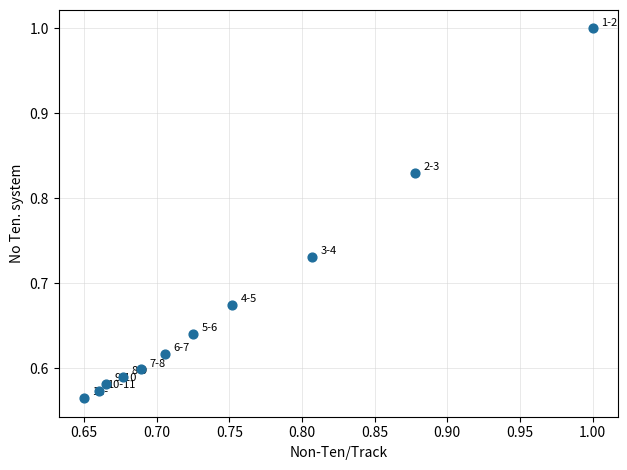

What is the range of X values (max minus min)?

0.3